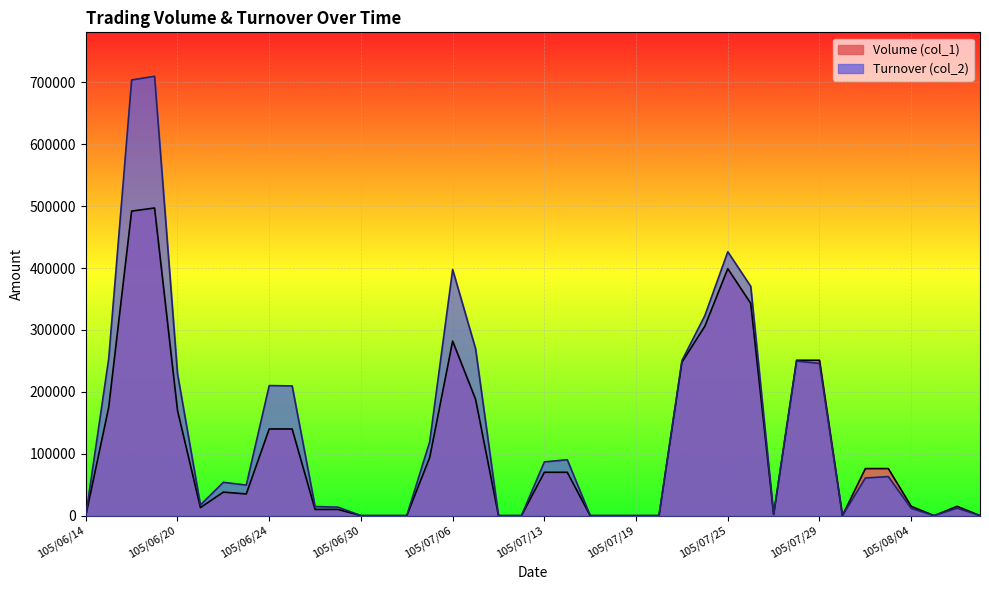

What are all the series names shown in the legend?

Volume (col_1), Turnover (col_2)